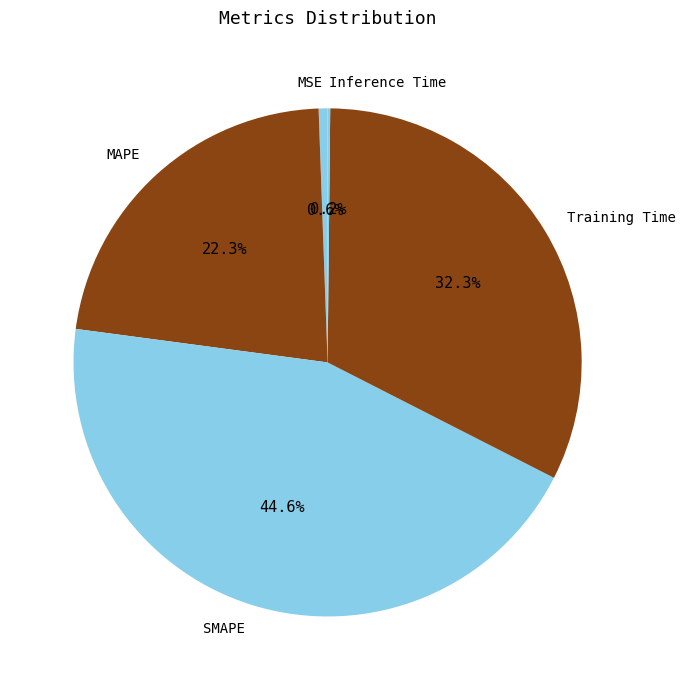

The SMAPE slice represents 58% of the pie. True or false?

False